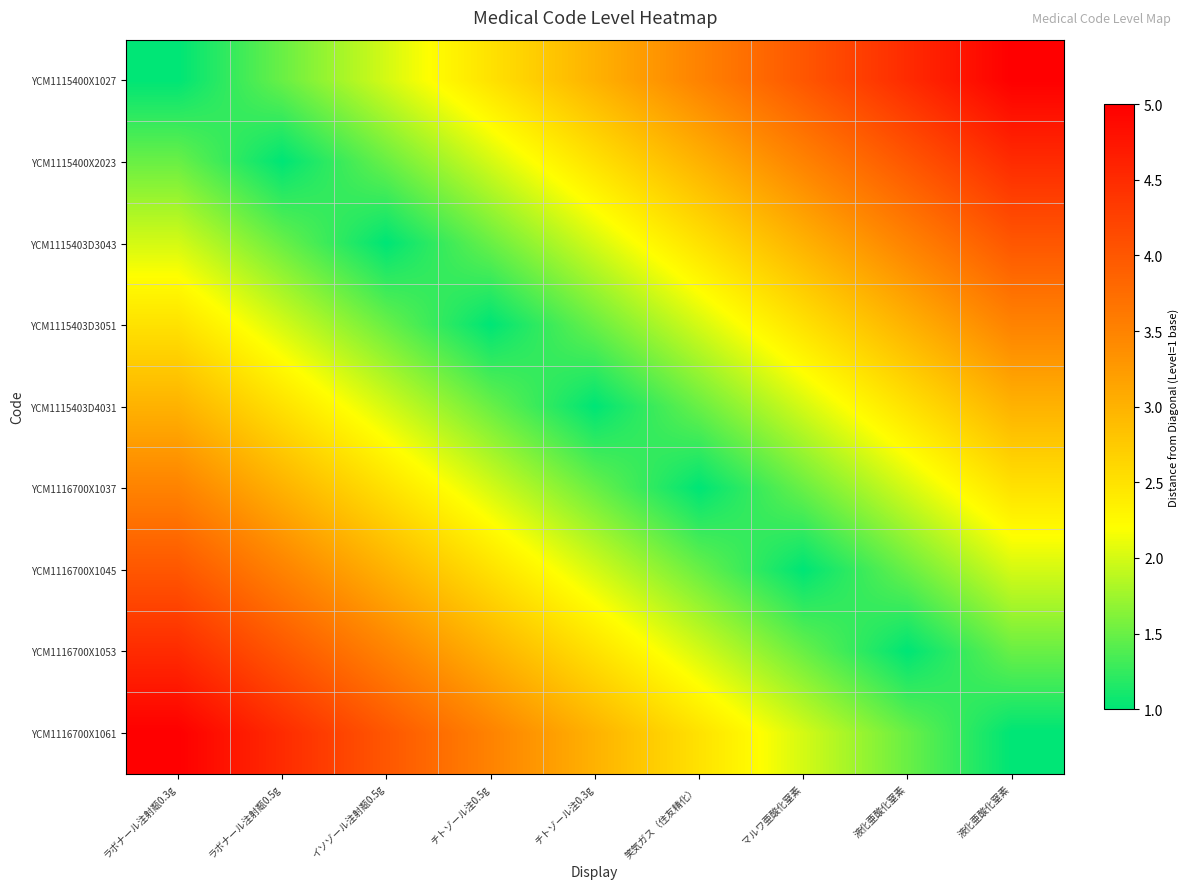

At how many categories does at least one series exceed 4?

4